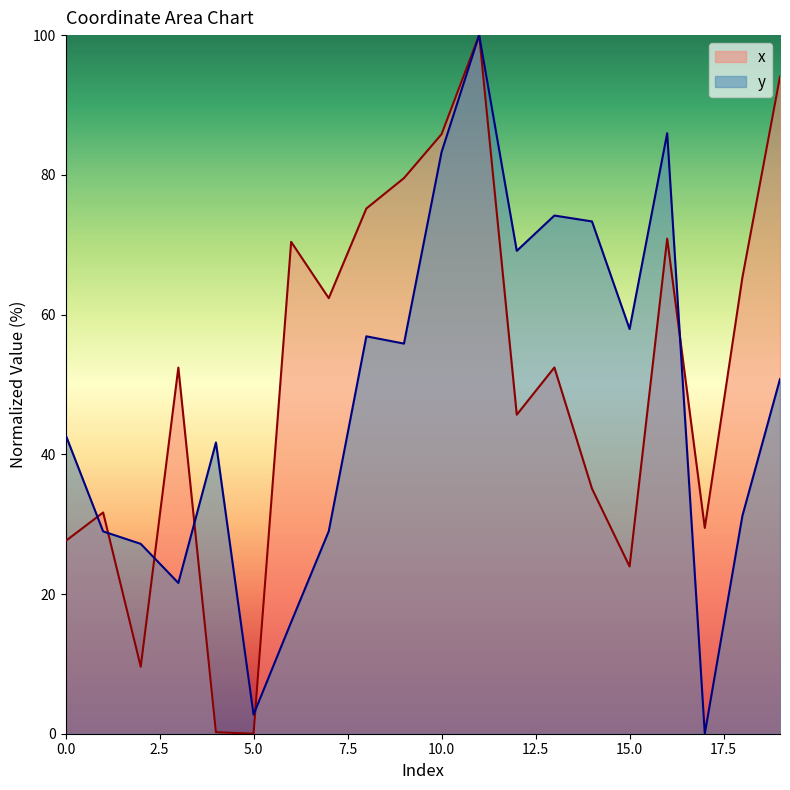

True or false: y and x cross at least once.

True